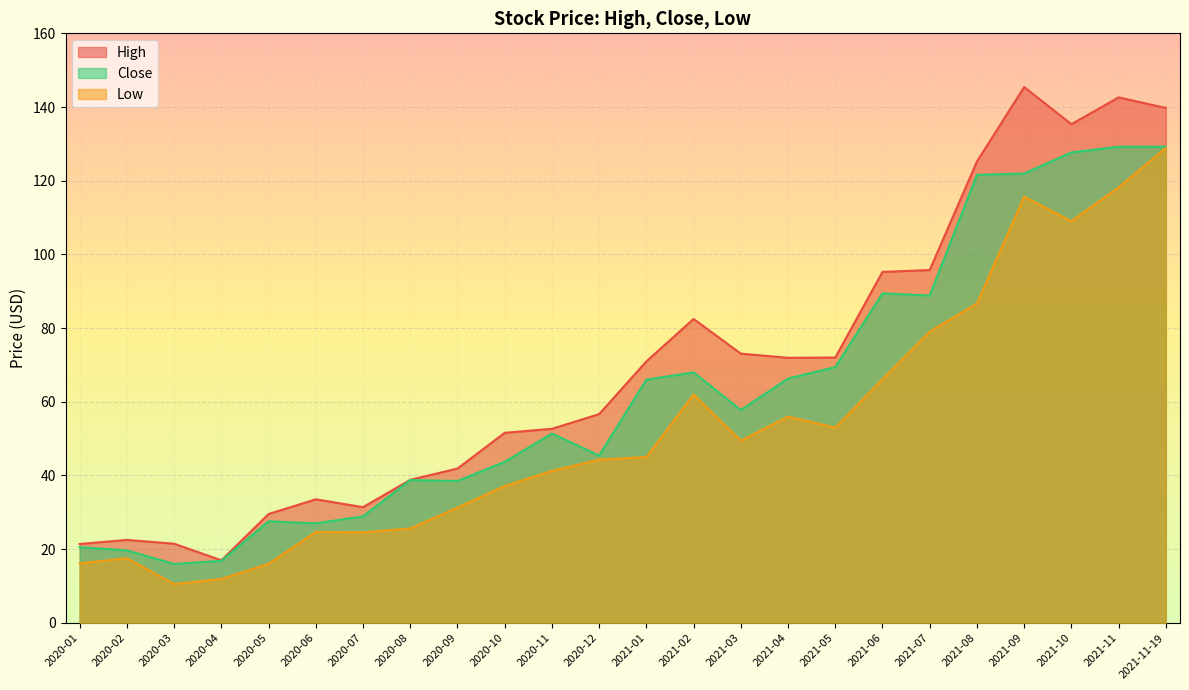

Which series has the largest range (max minus min)?

High